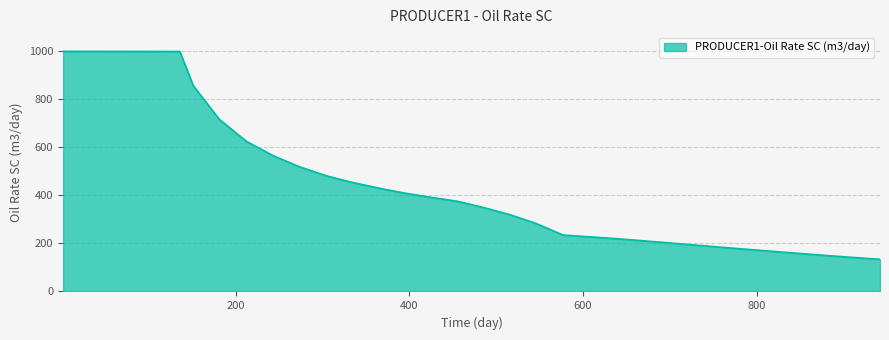

What is the difference between the maximum and minimum values?

866.2